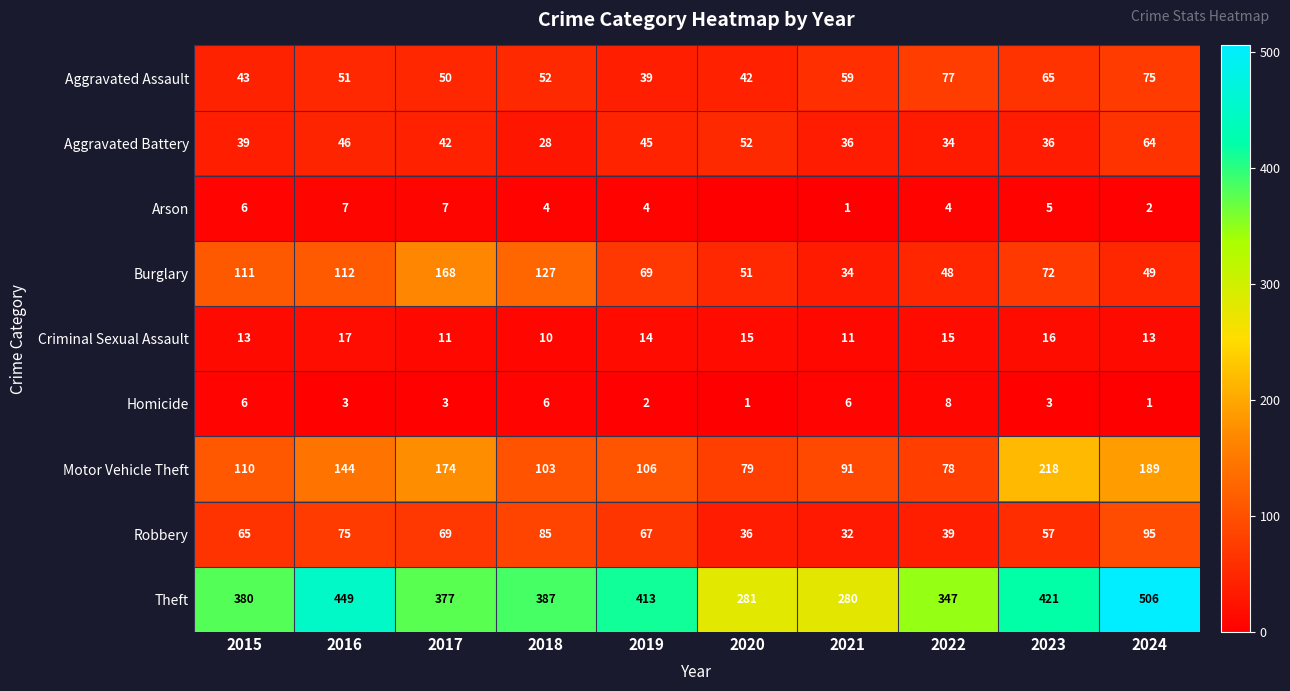

Which has a higher value, 2021 or 2016?

2021